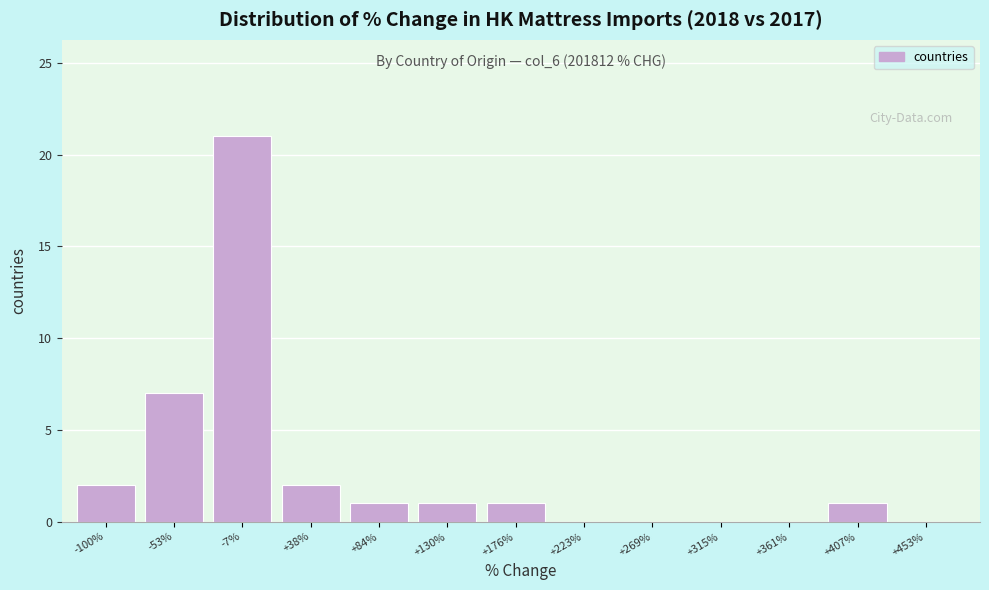

Reading right to left, what are all the values shown in this chart?

+453%=0	+407%=1	+361%=0	+315%=0	+269%=0	+223%=0	+176%=1	+130%=1	+84%=1	+38%=2	-7%=21	-53%=7	-100%=2